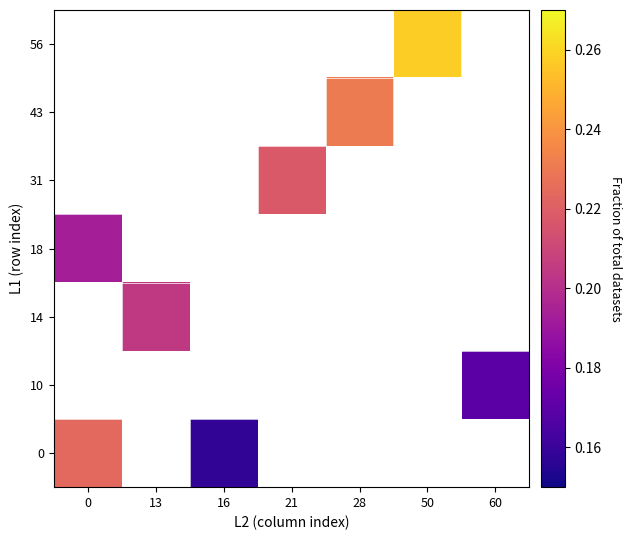

The 10 series shows 0.2 at 60. True or false?

True